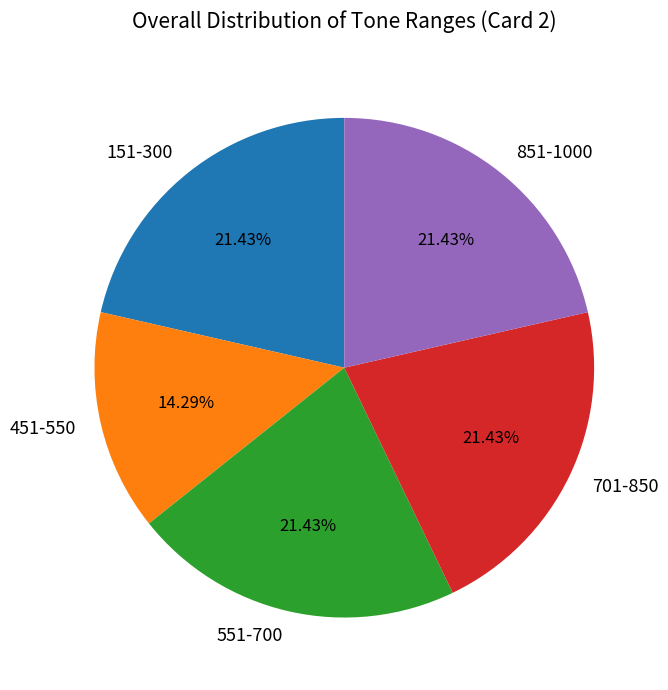

Does 151-300 represent more than half of the total?

No